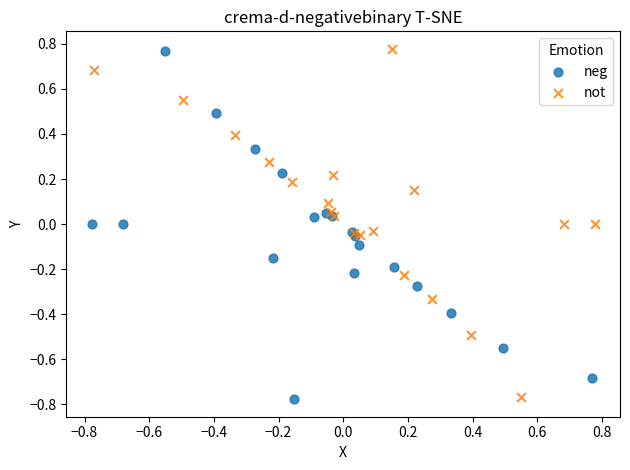

What are all the series names shown in the legend?

neg, not